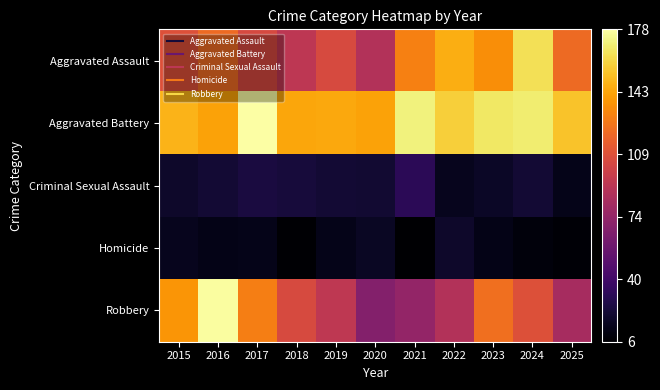

Which has a higher value, 2016 or 2017?

2016